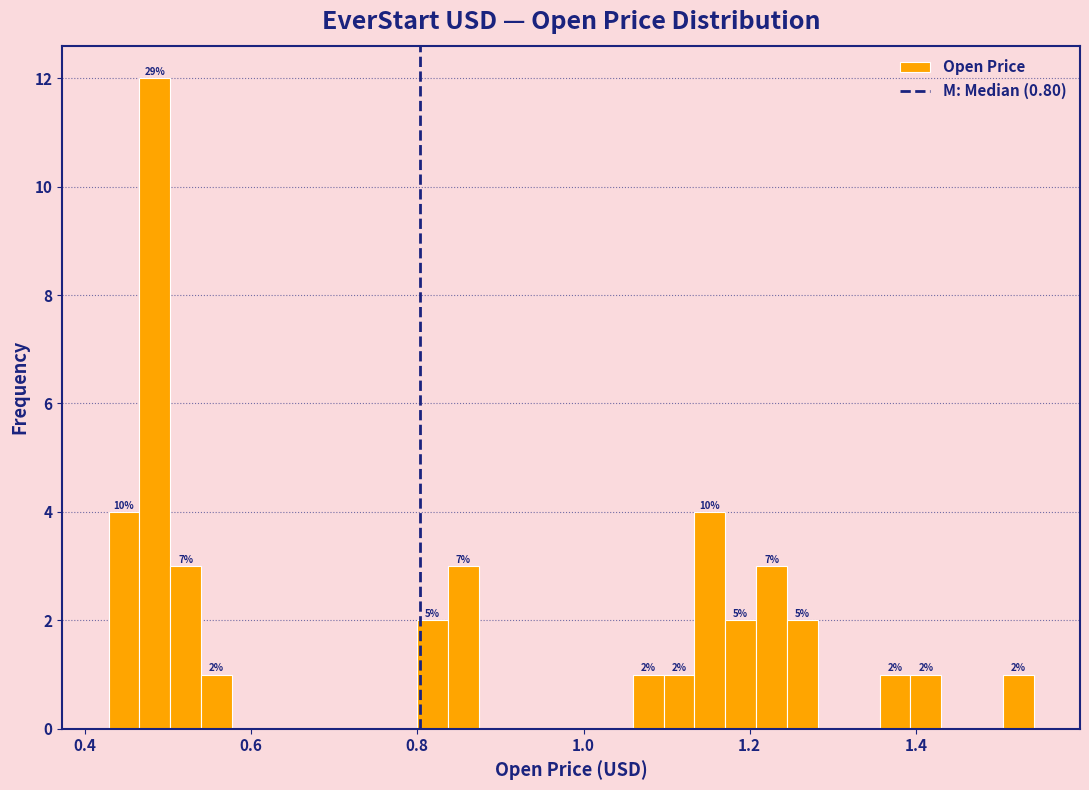

Read against the x-axis, roughly where is the centre of the tallest bar?

0.48